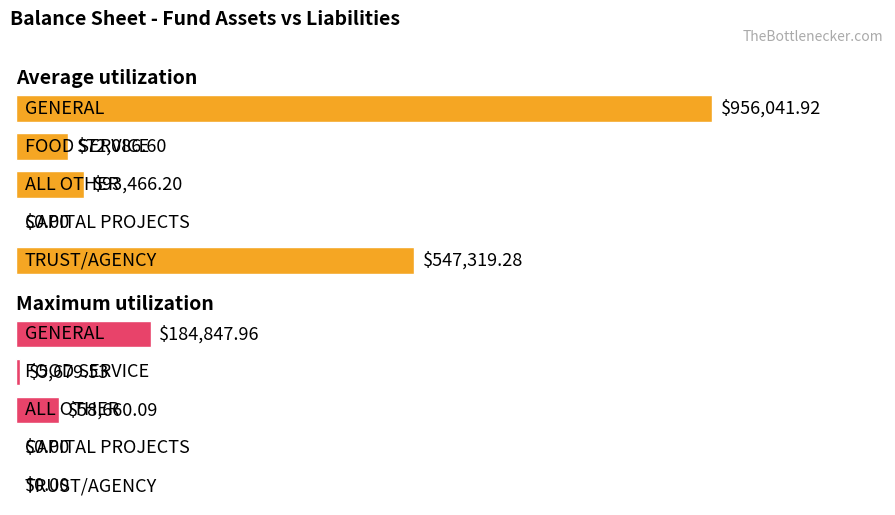

Reading left to right, list all the values displayed in this chart.

Average utilization: 956041.9	72086.6	93466.2	0.0	547319.3
Maximum utilization: 184848.0	5679.5	58660.1	0.0	0.0